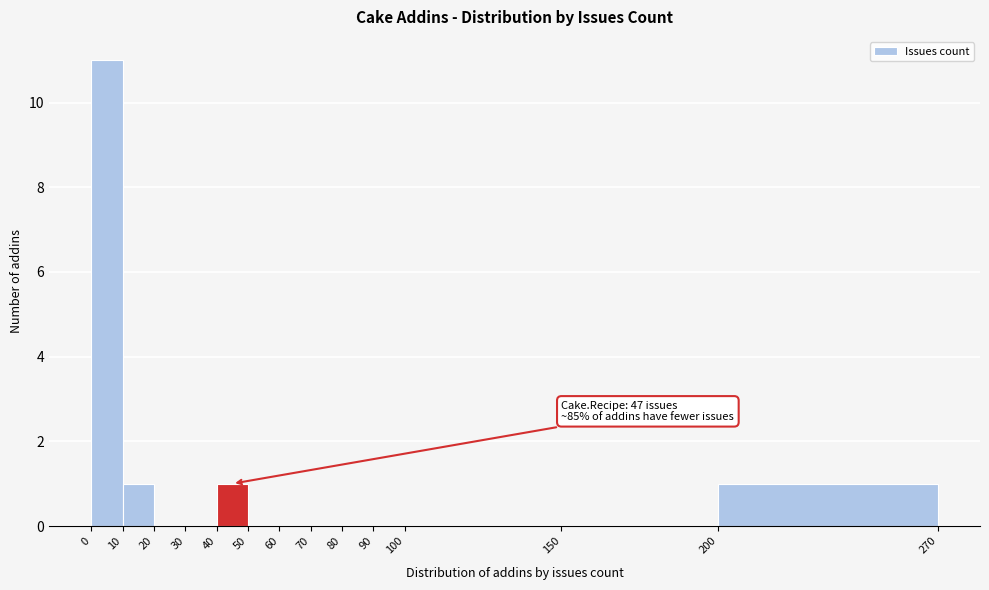

Over which range of the x-axis is the bar tallest?

0 to 10